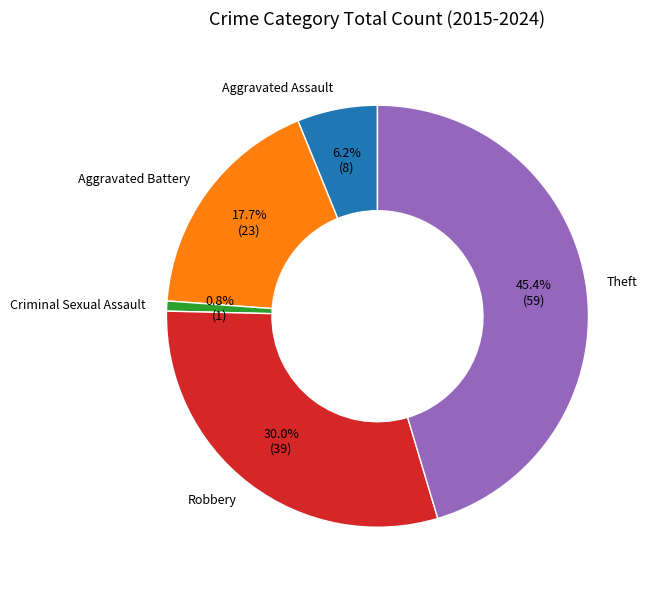

How many slices are in this pie chart?

5